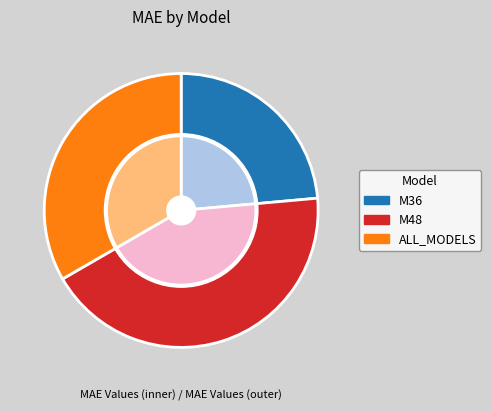

What is the change in value from M48 to ALL_MODELS?

-54.3